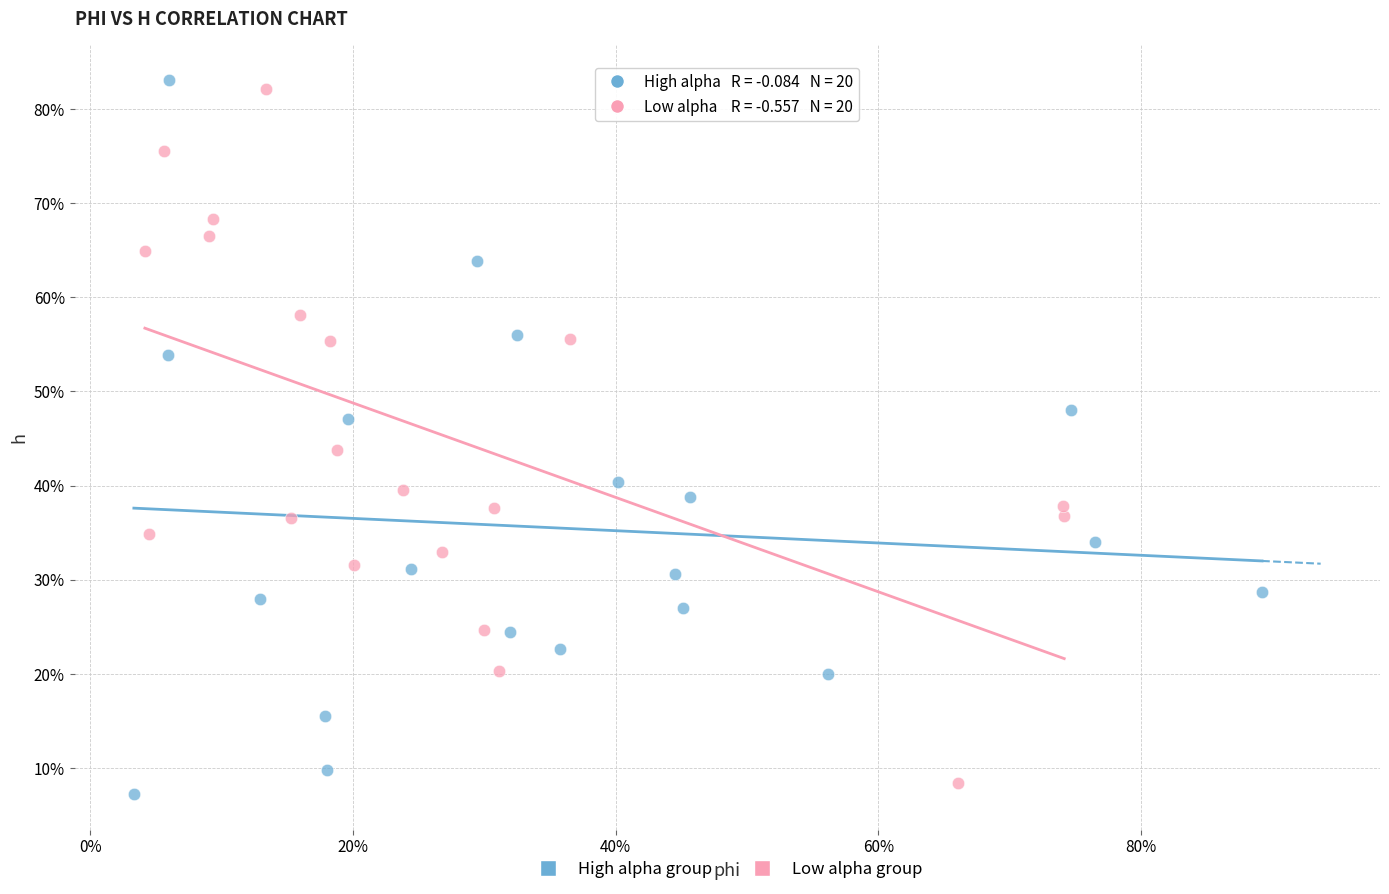

Which series contains the highest Y value?

High alpha group